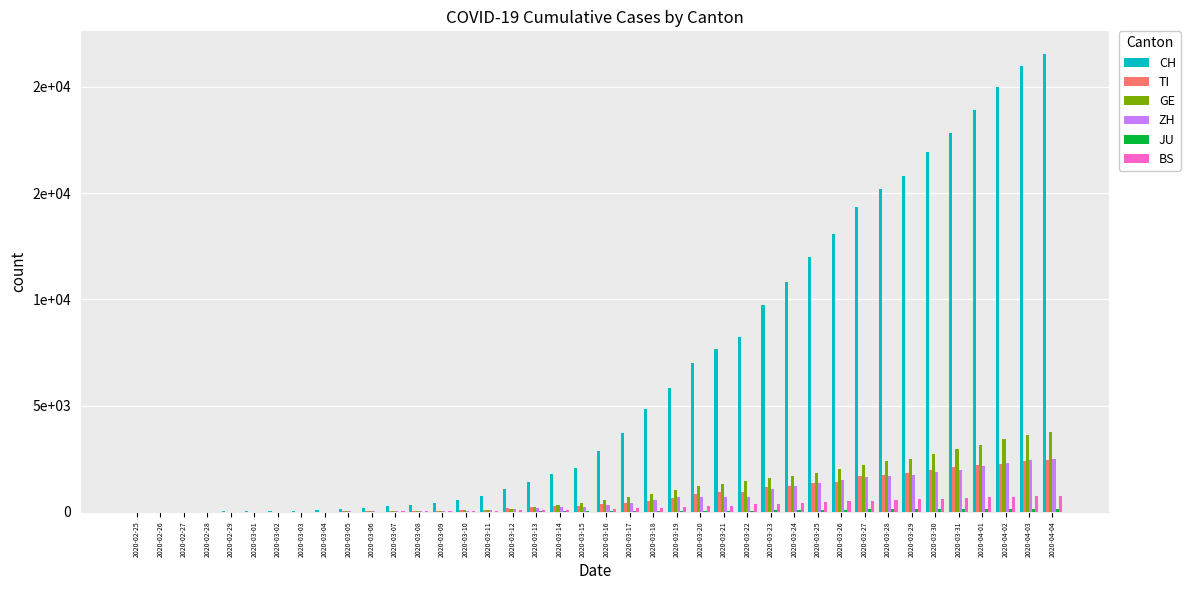

Reading left to right, transcribe all the data shown in this chart.

CH: 2020-02-25=0	2020-02-26=2	2020-02-27=6	2020-02-28=13	2020-02-29=23	2020-03-01=29	2020-03-02=40	2020-03-03=59	2020-03-04=83	2020-03-05=125	2020-03-06=197	2020-03-07=257	2020-03-08=303	2020-03-09=396	2020-03-10=542	2020-03-11=766	2020-03-12=1072	2020-03-13=1398	2020-03-14=1798	2020-03-15=2072	2020-03-16=2864	2020-03-17=3710	2020-03-18=4836	2020-03-19=5823	2020-03-20=7006	2020-03-21=7687	2020-03-22=8218	2020-03-23=9728	2020-03-24=10832	2020-03-25=11971	2020-03-26=13055	2020-03-27=14357	2020-03-28=15196	2020-03-29=15799	2020-03-30=16921	2020-03-31=17843	2020-04-01=18909	2020-04-02=19998	2020-04-03=20966	2020-04-04=21537
TI: 2020-02-25=0	2020-02-26=1	2020-02-27=1	2020-02-28=1	2020-02-29=2	2020-03-01=2	2020-03-02=4	2020-03-03=8	2020-03-04=13	2020-03-05=25	2020-03-06=28	2020-03-07=41	2020-03-08=49	2020-03-09=61	2020-03-10=75	2020-03-11=108	2020-03-12=163	2020-03-13=206	2020-03-14=265	2020-03-15=293	2020-03-16=368	2020-03-17=426	2020-03-18=511	2020-03-19=638	2020-03-20=849	2020-03-21=916	2020-03-22=945	2020-03-23=1162	2020-03-24=1209	2020-03-25=1354	2020-03-26=1401	2020-03-27=1688	2020-03-28=1727	2020-03-29=1837	2020-03-30=1962	2020-03-31=2091	2020-04-01=2195	2020-04-02=2271	2020-04-03=2377	2020-04-04=2442
GE: 2020-02-25=0	2020-02-26=1	2020-02-27=1	2020-02-28=4	2020-02-29=8	2020-03-01=9	2020-03-02=10	2020-03-03=13	2020-03-04=14	2020-03-05=17	2020-03-06=25	2020-03-07=38	2020-03-08=40	2020-03-09=56	2020-03-10=76	2020-03-11=109	2020-03-12=150	2020-03-13=222	2020-03-14=340	2020-03-15=423	2020-03-16=544	2020-03-17=692	2020-03-18=848	2020-03-19=1027	2020-03-20=1194	2020-03-21=1331	2020-03-22=1430	2020-03-23=1582	2020-03-24=1699	2020-03-25=1837	2020-03-26=2033	2020-03-27=2190	2020-03-28=2393	2020-03-29=2505	2020-03-30=2721	2020-03-31=2958	2020-04-01=3137	2020-04-02=3420	2020-04-03=3621	2020-04-04=3754
ZH: 2020-02-25=0	2020-02-26=0	2020-02-27=2	2020-02-28=2	2020-02-29=6	2020-03-01=7	2020-03-02=10	2020-03-03=13	2020-03-04=15	2020-03-05=23	2020-03-06=29	2020-03-07=34	2020-03-08=40	2020-03-09=49	2020-03-10=62	2020-03-11=101	2020-03-12=140	2020-03-13=163	2020-03-14=218	2020-03-15=250	2020-03-16=326	2020-03-17=429	2020-03-18=568	2020-03-19=679	2020-03-20=711	2020-03-21=711	2020-03-22=711	2020-03-23=1075	2020-03-24=1223	2020-03-25=1370	2020-03-26=1502	2020-03-27=1629	2020-03-28=1703	2020-03-29=1735	2020-03-30=1861	2020-03-31=1952	2020-04-01=2141	2020-04-02=2305	2020-04-03=2433	2020-04-04=2466
JU: 2020-02-25=0	2020-02-26=0	2020-02-27=1	2020-02-28=1	2020-02-29=1	2020-03-01=1	2020-03-02=1	2020-03-03=2	2020-03-04=2	2020-03-05=4	2020-03-06=4	2020-03-07=5	2020-03-08=5	2020-03-09=7	2020-03-10=7	2020-03-11=7	2020-03-12=12	2020-03-13=17	2020-03-14=18	2020-03-15=19	2020-03-16=25	2020-03-17=29	2020-03-18=32	2020-03-19=36	2020-03-20=44	2020-03-21=54	2020-03-22=61	2020-03-23=69	2020-03-24=82	2020-03-25=92	2020-03-26=100	2020-03-27=114	2020-03-28=119	2020-03-29=127	2020-03-30=128	2020-03-31=140	2020-04-01=145	2020-04-02=149	2020-04-03=149	2020-04-04=154
BS: 2020-02-25=0	2020-02-26=1	2020-02-27=3	2020-02-28=1	2020-02-29=1	2020-03-01=1	2020-03-02=1	2020-03-03=3	2020-03-04=3	2020-03-05=8	2020-03-06=15	2020-03-07=21	2020-03-08=24	2020-03-09=28	2020-03-10=33	2020-03-11=49	2020-03-12=73	2020-03-13=92	2020-03-14=100	2020-03-15=0	2020-03-16=143	2020-03-17=164	2020-03-18=181	2020-03-19=220	2020-03-20=270	2020-03-21=297	2020-03-22=356	2020-03-23=374	2020-03-24=410	2020-03-25=462	2020-03-26=501	2020-03-27=530	2020-03-28=569	2020-03-29=605	2020-03-30=617	2020-03-31=653	2020-04-01=687	2020-04-02=714	2020-04-03=754	2020-04-04=767